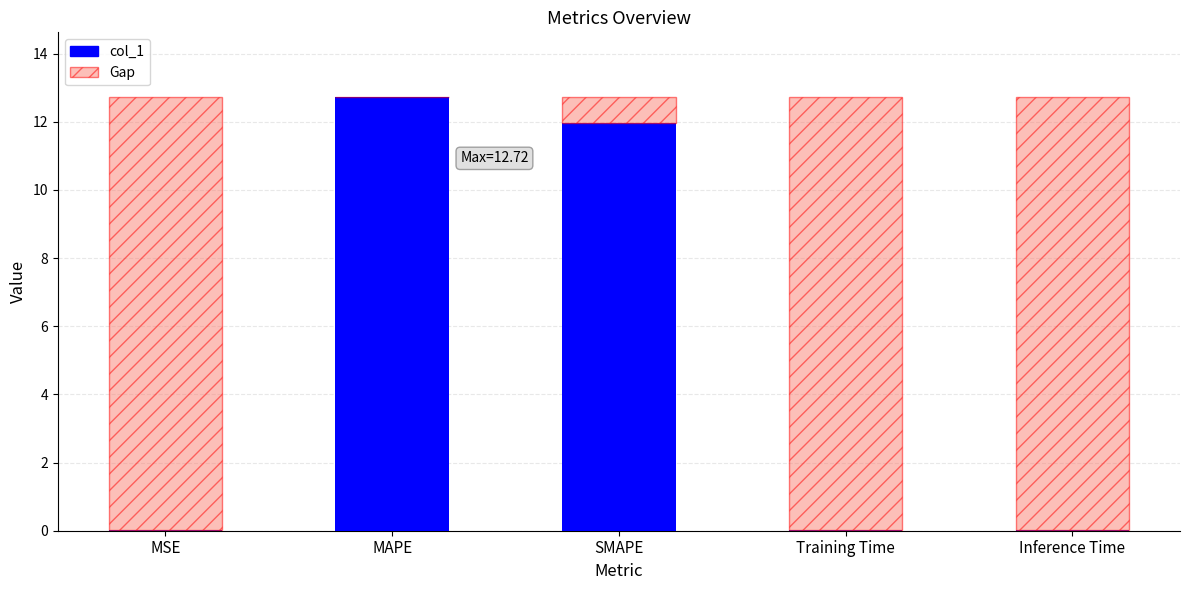

At which label does col_1 reach its peak?

MAPE